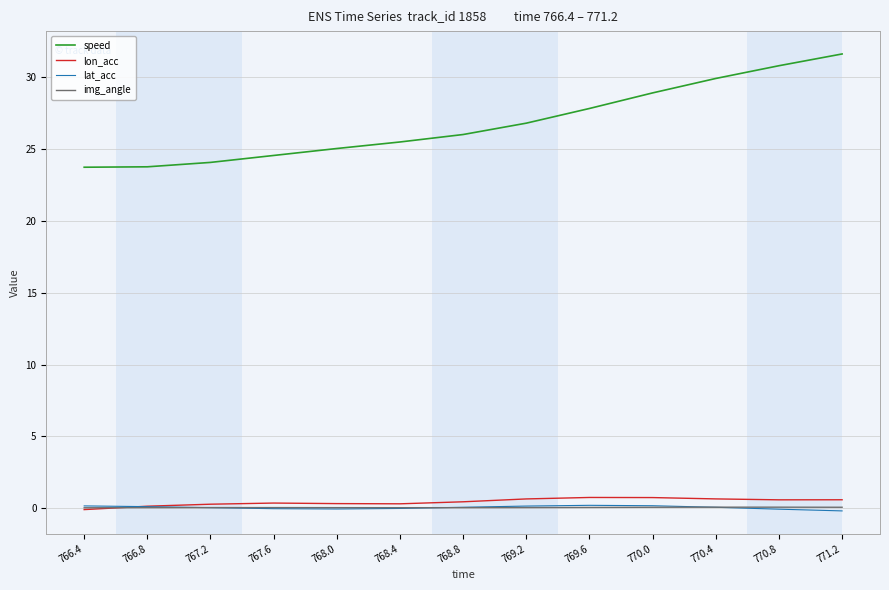

Which series has the largest range (max minus min)?

speed